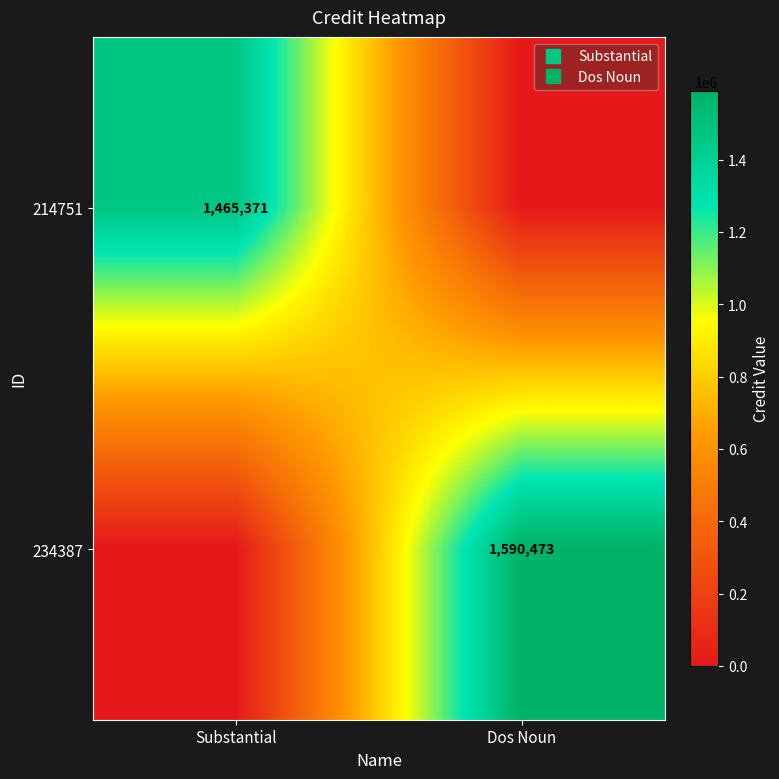

How many categories are shown in the chart?

2